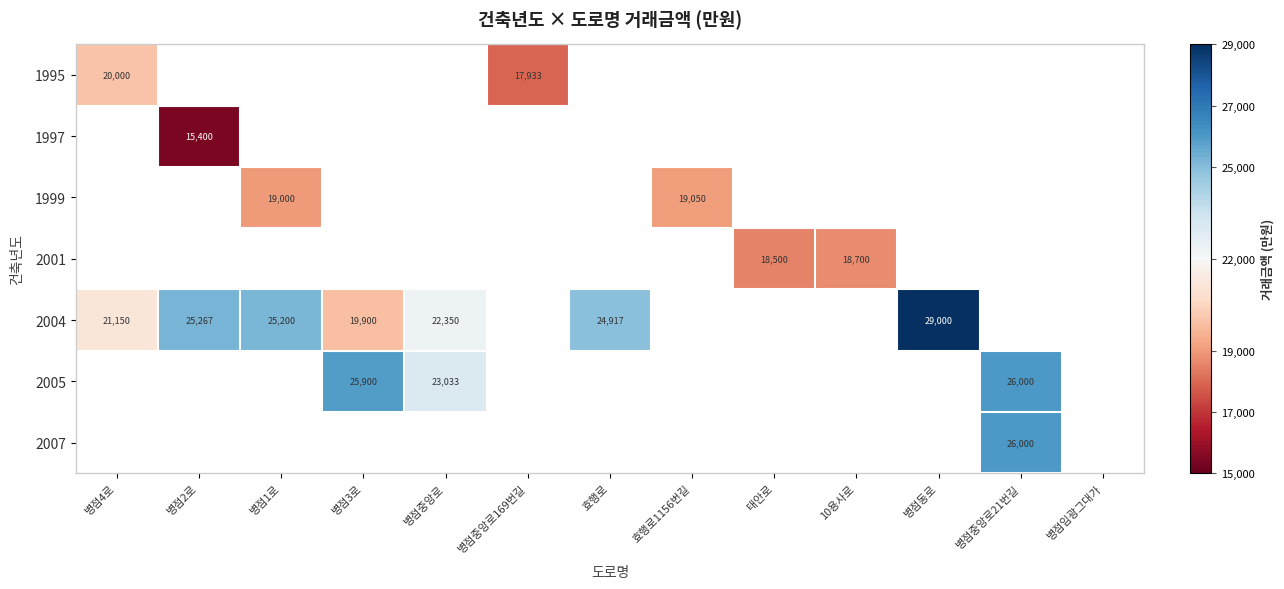

How many series are shown in this chart?

7